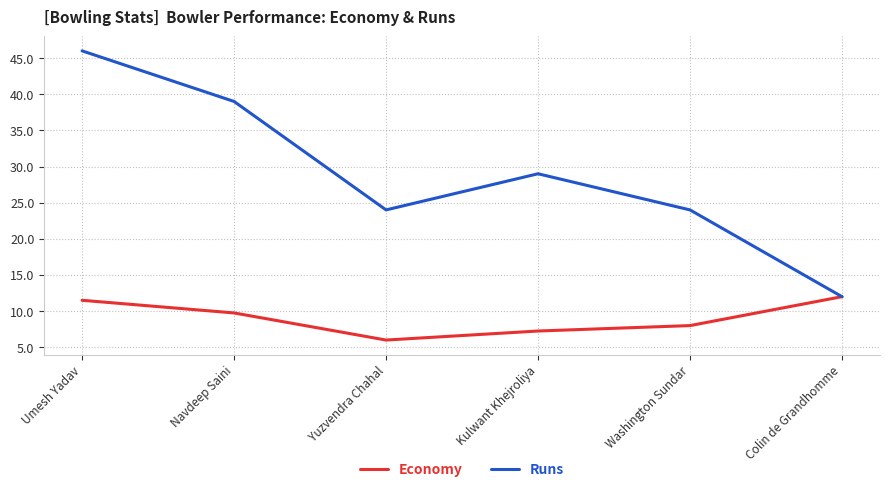

How many lines are shown in the chart?

2